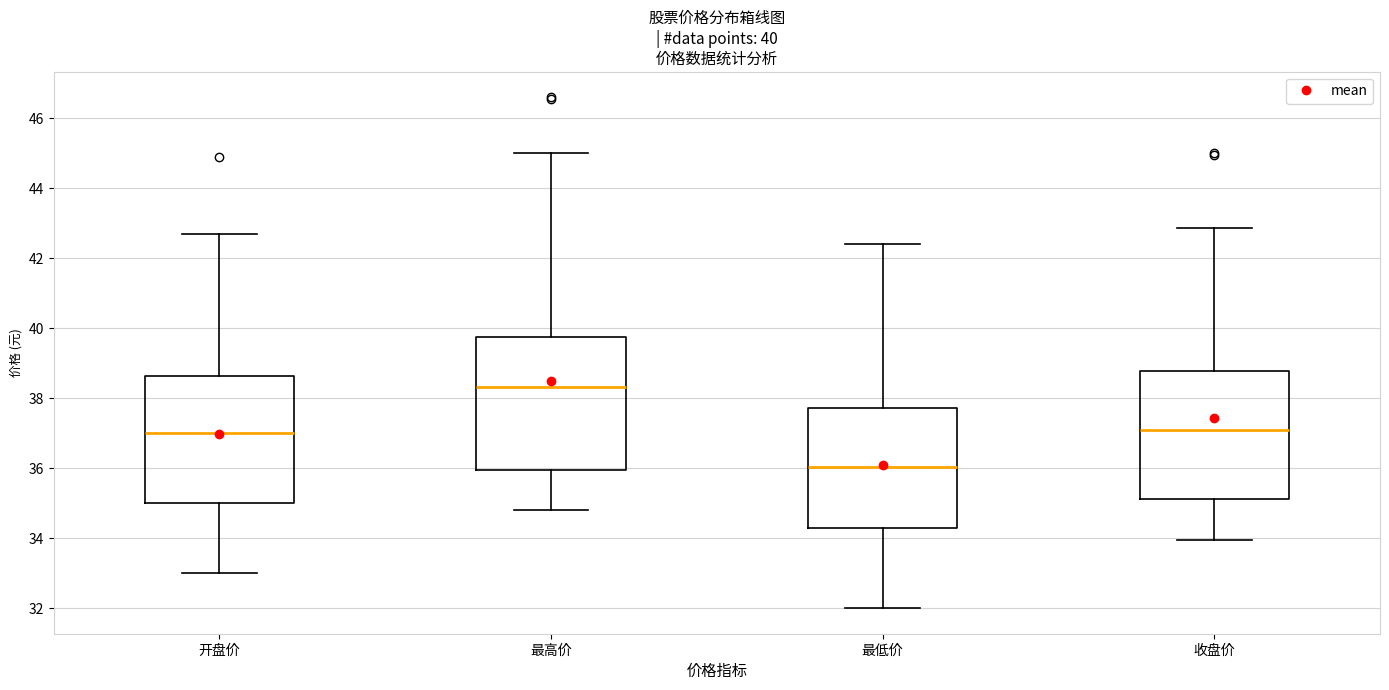

Which box has the highest median line?

最高价